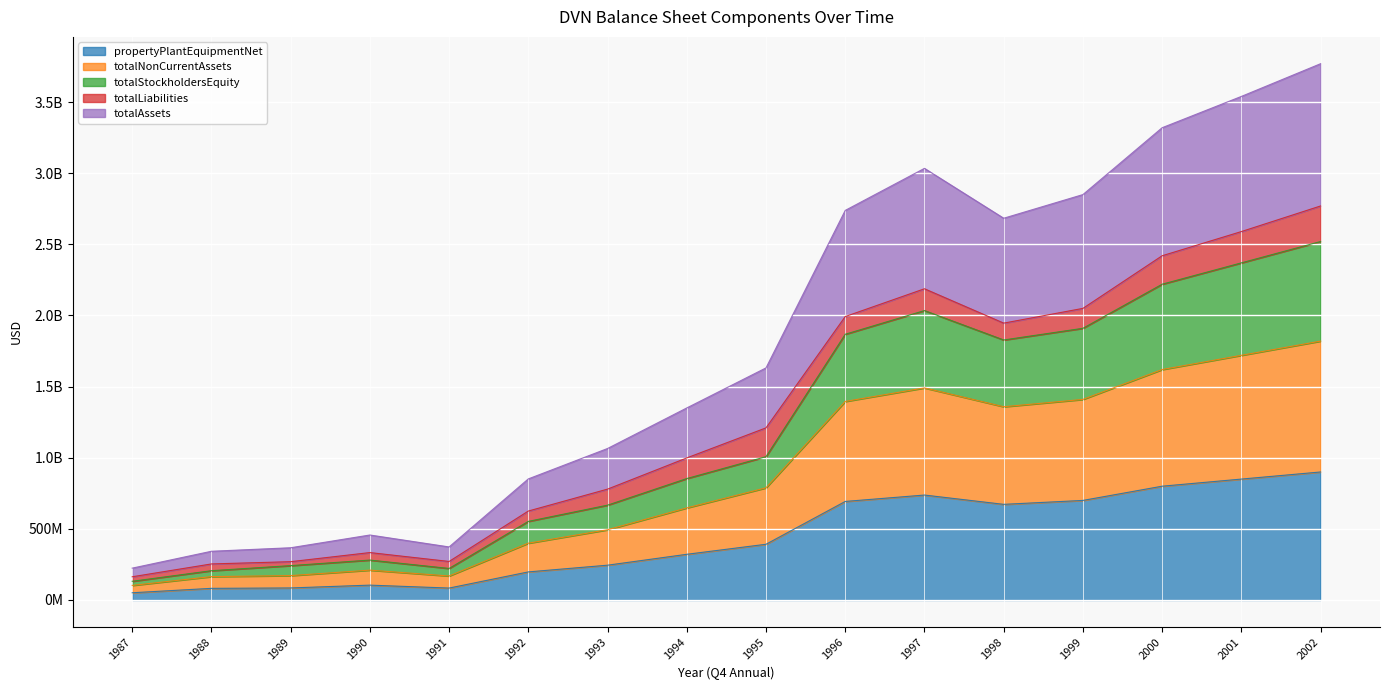

How many values in the propertyPlantEquipmentNet series are below 391800000?

8